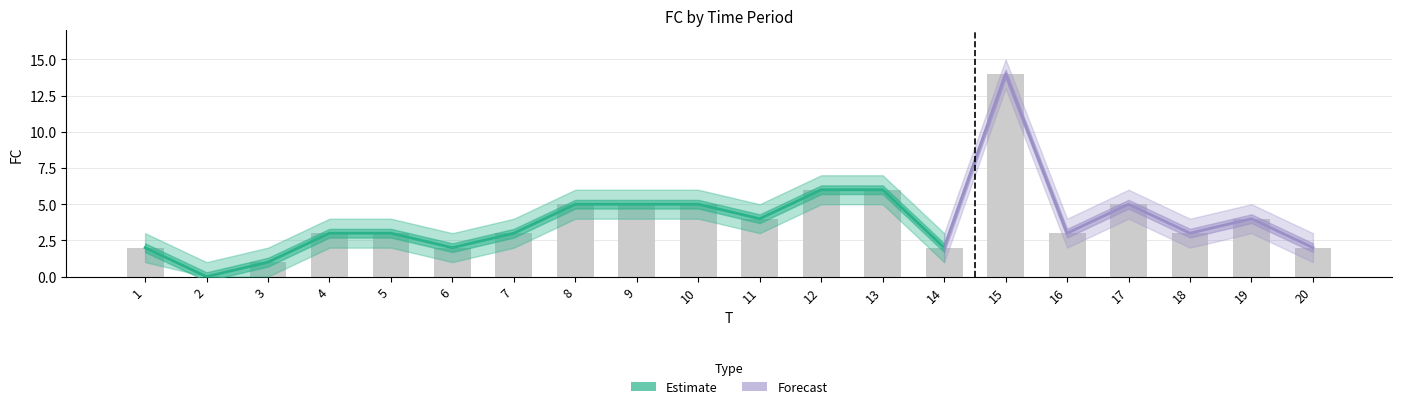

Are the bars horizontal?

No